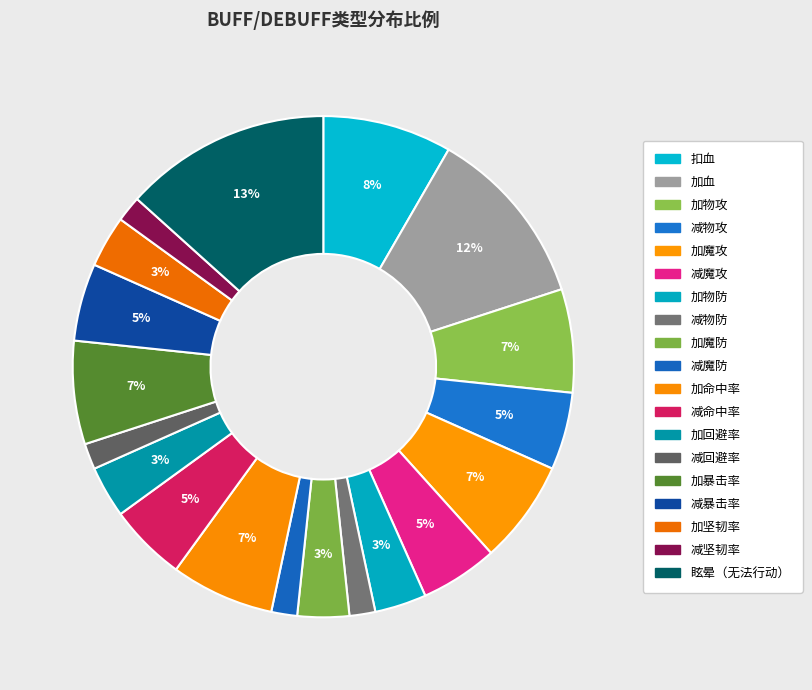

How many slices are in this pie chart?

19